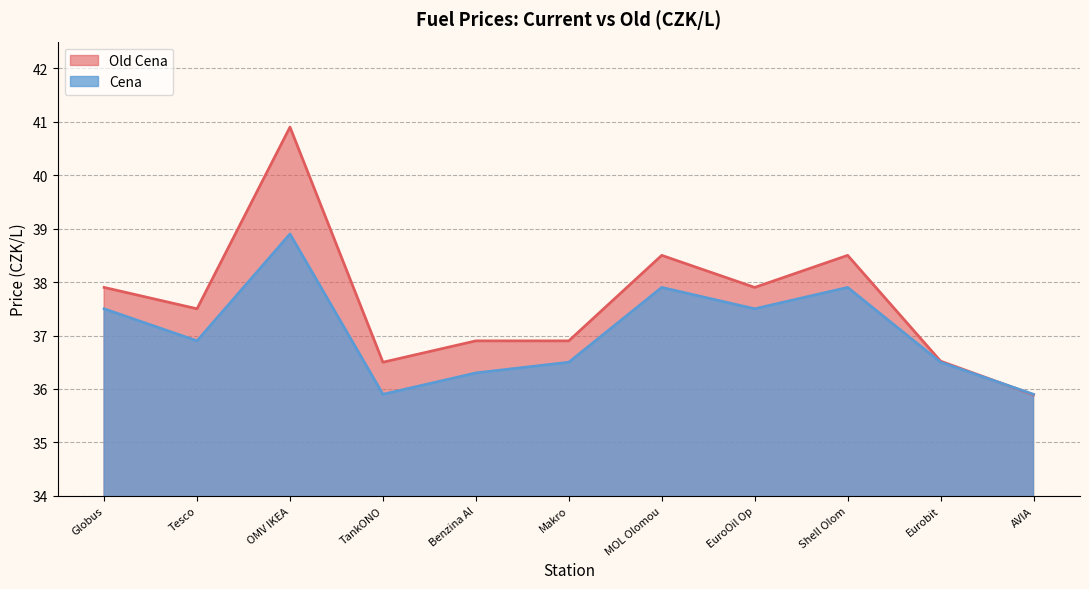

Rank the series at Shell Olom from lowest to highest value.

Cena, Old Cena